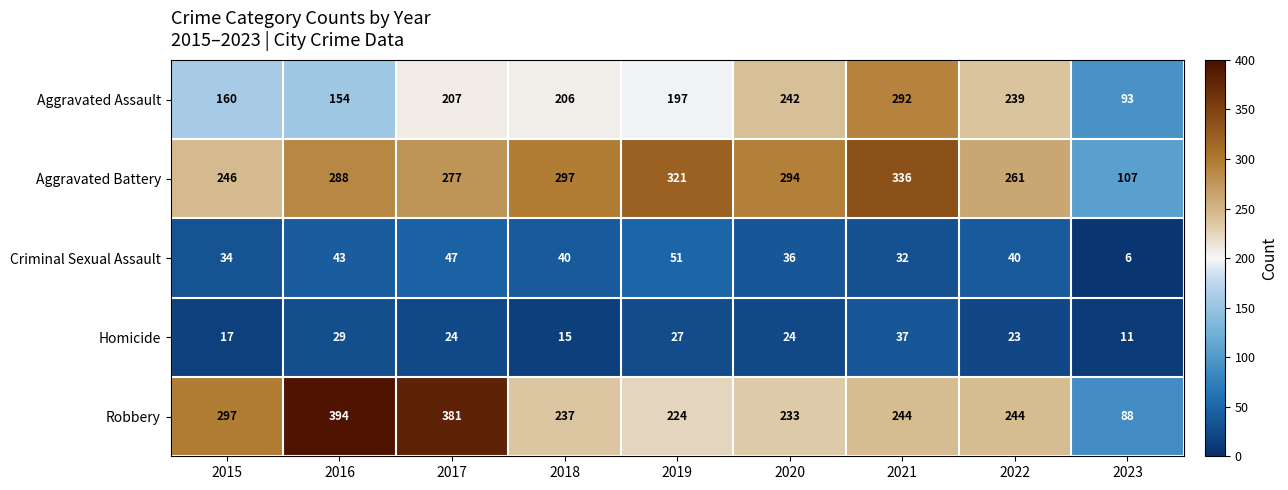

Read the Aggravated Assault value at 2019.

197